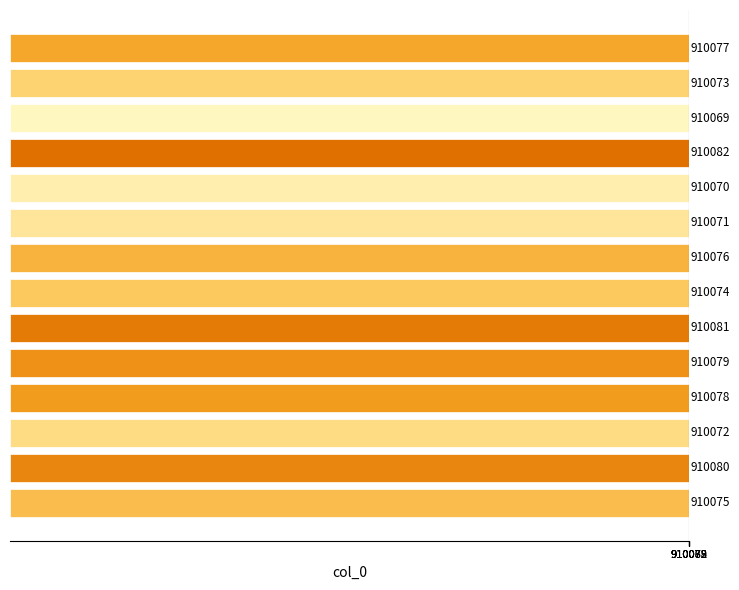

What is the greatest value displayed?

910082